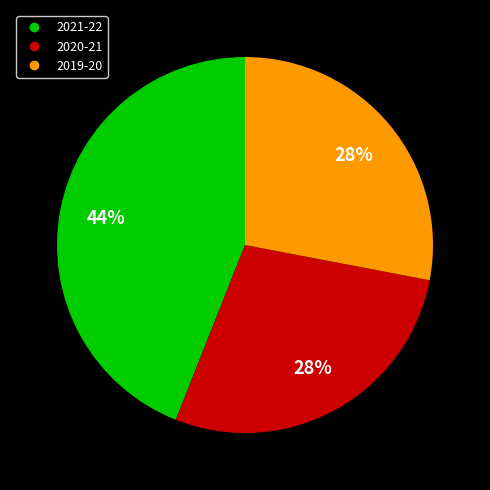

Combined, do 2019-20 and 2020-21 account for over 50%?

Yes